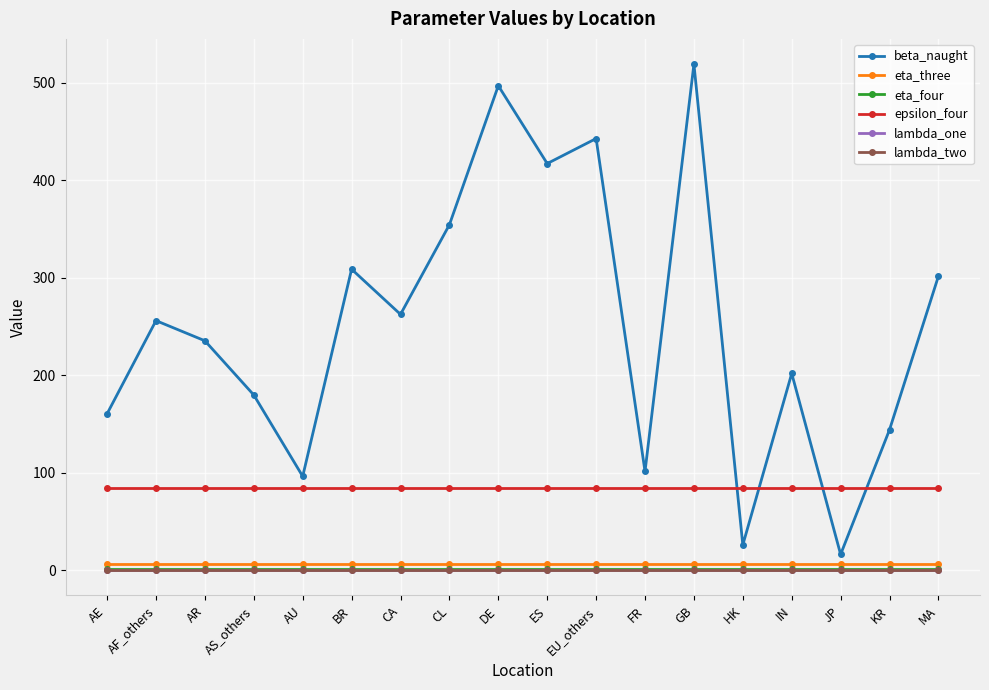

What position from the right is JP?

3